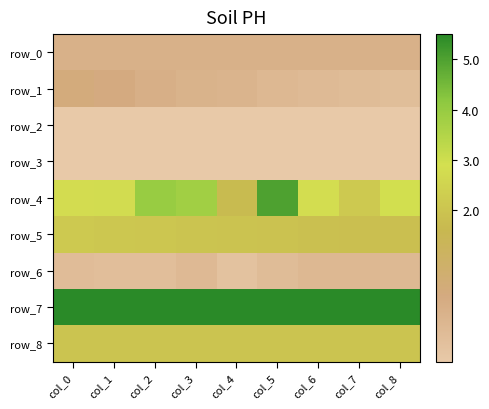

What is the maximum value shown in the chart?

42.0